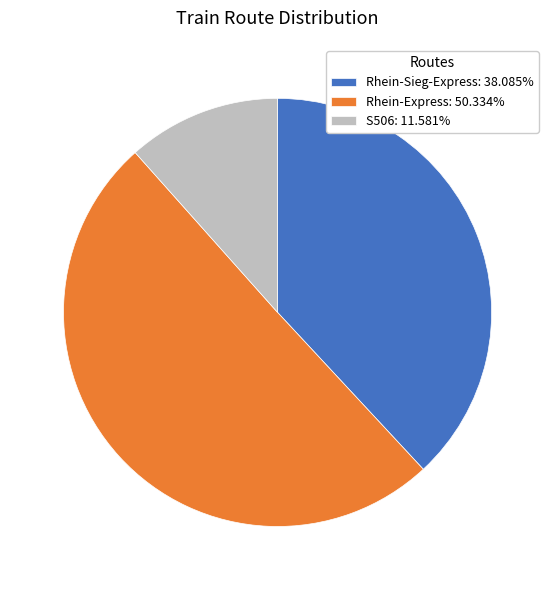

Do S506: 11.581% and Rhein-Express: 50.334% together represent more than half of the pie?

Yes